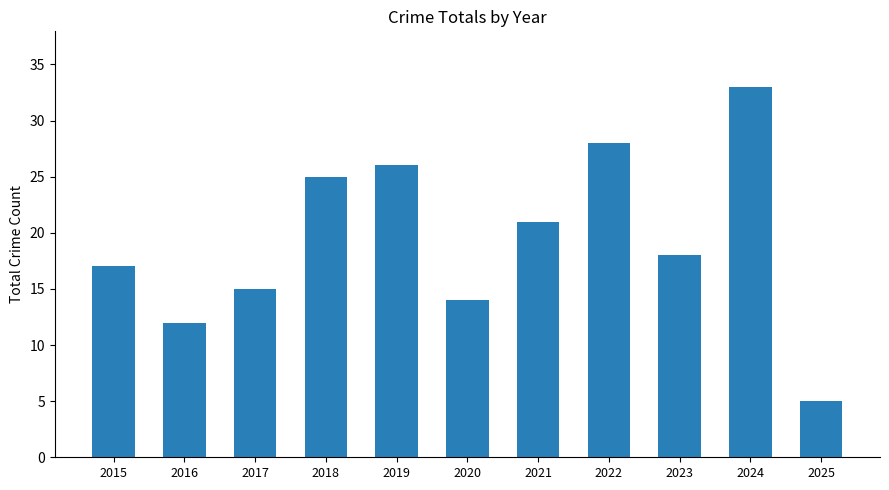

Reading right to left, list all the values displayed in this chart.

5	33	18	28	21	14	26	25	15	12	17